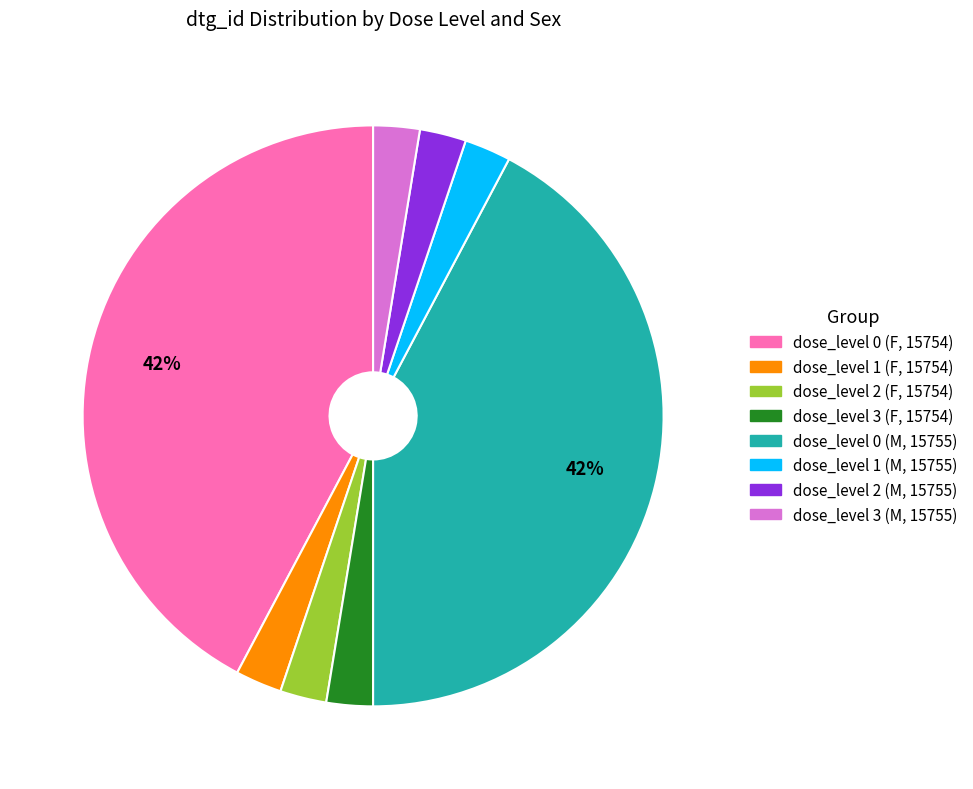

Is the sum of dose_level 1 (F, 15754) and dose_level 0 (F, 15754) greater than half?

No